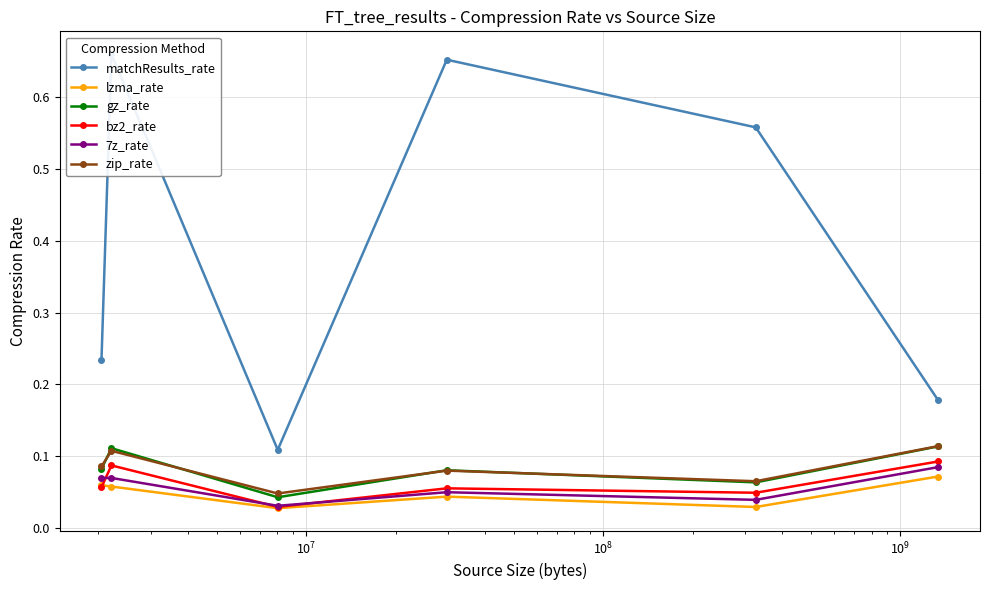

True or false: matchResults_rate has more than 1 points higher than both neighbors.

True